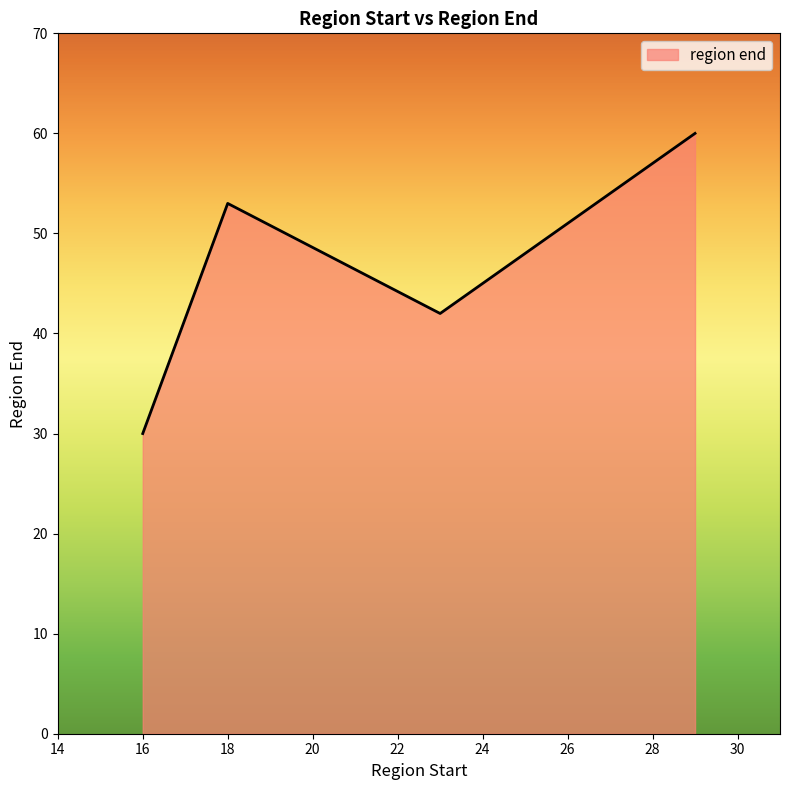

What is the maximum value shown in the chart?

60